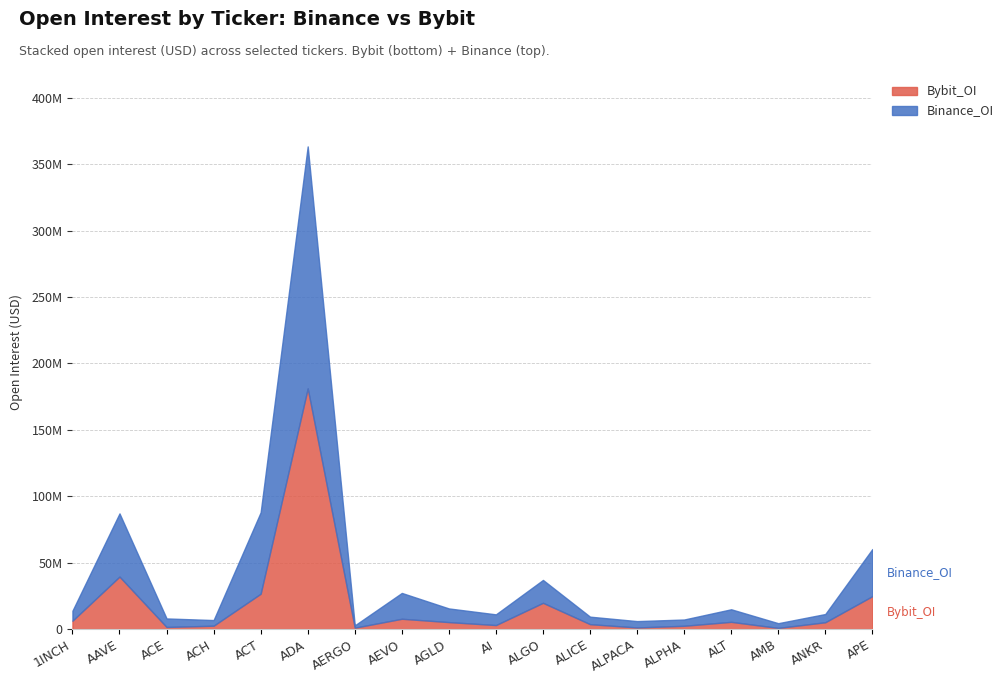

List the labels in order of Bybit_OI value, smallest first.

AMB, AERGO, ALPACA, ACE, ALPHA, ACH, AI, ALICE, ANKR, AGLD, ALT, 1INCH, AEVO, ALGO, APE, ACT, AAVE, ADA